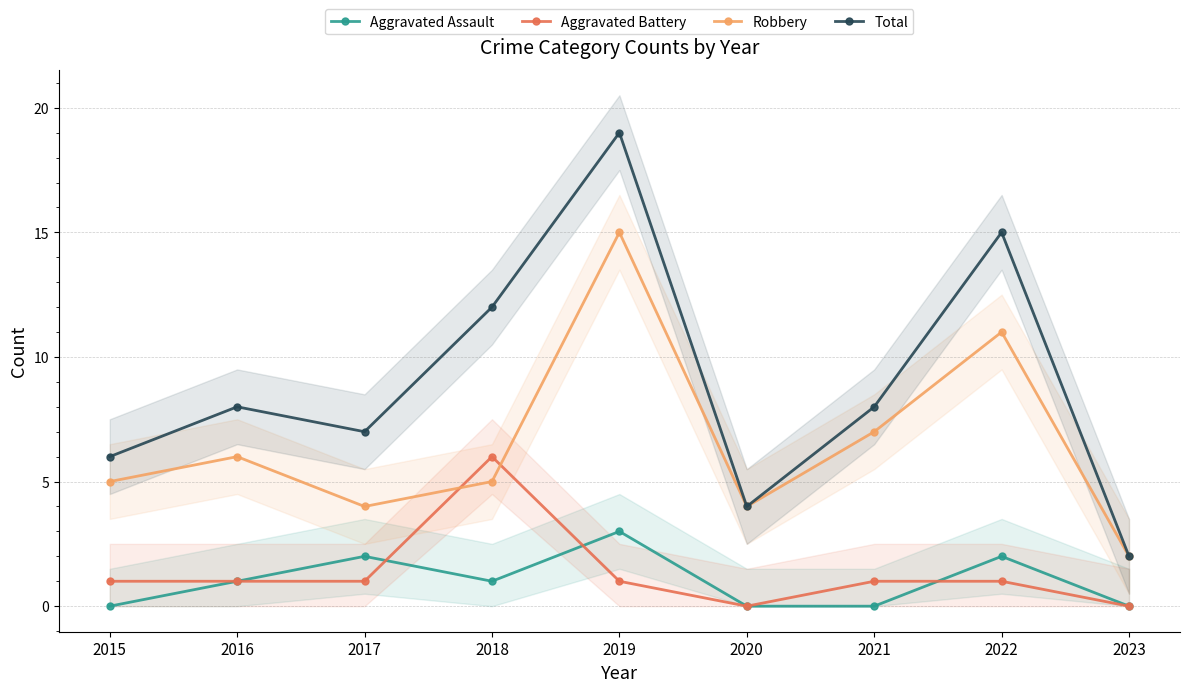

What is the value of the Total point at the 1st from the left?

6